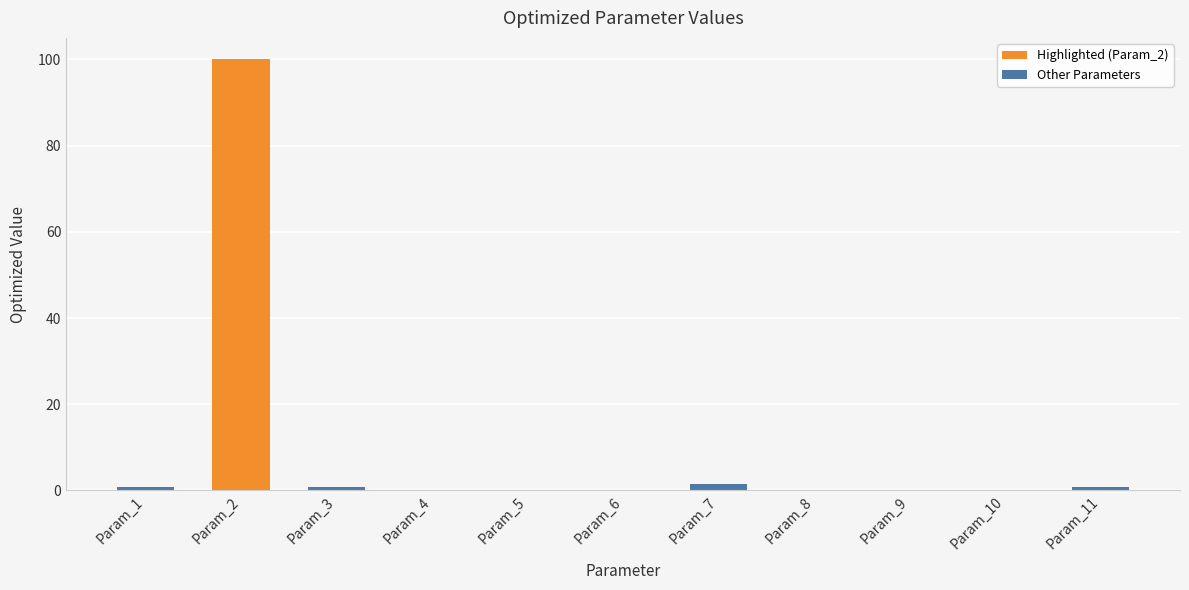

What is the greatest value displayed?

100.0